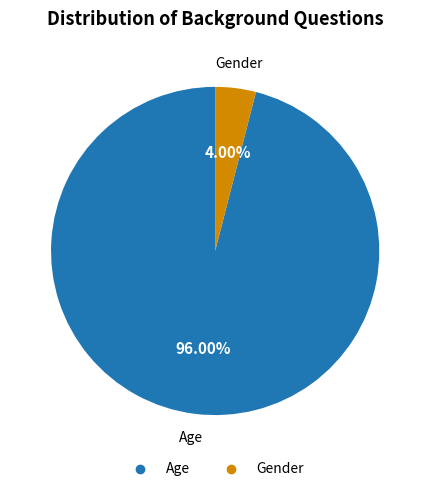

True or false: Gender accounts for 4% of the total.

True